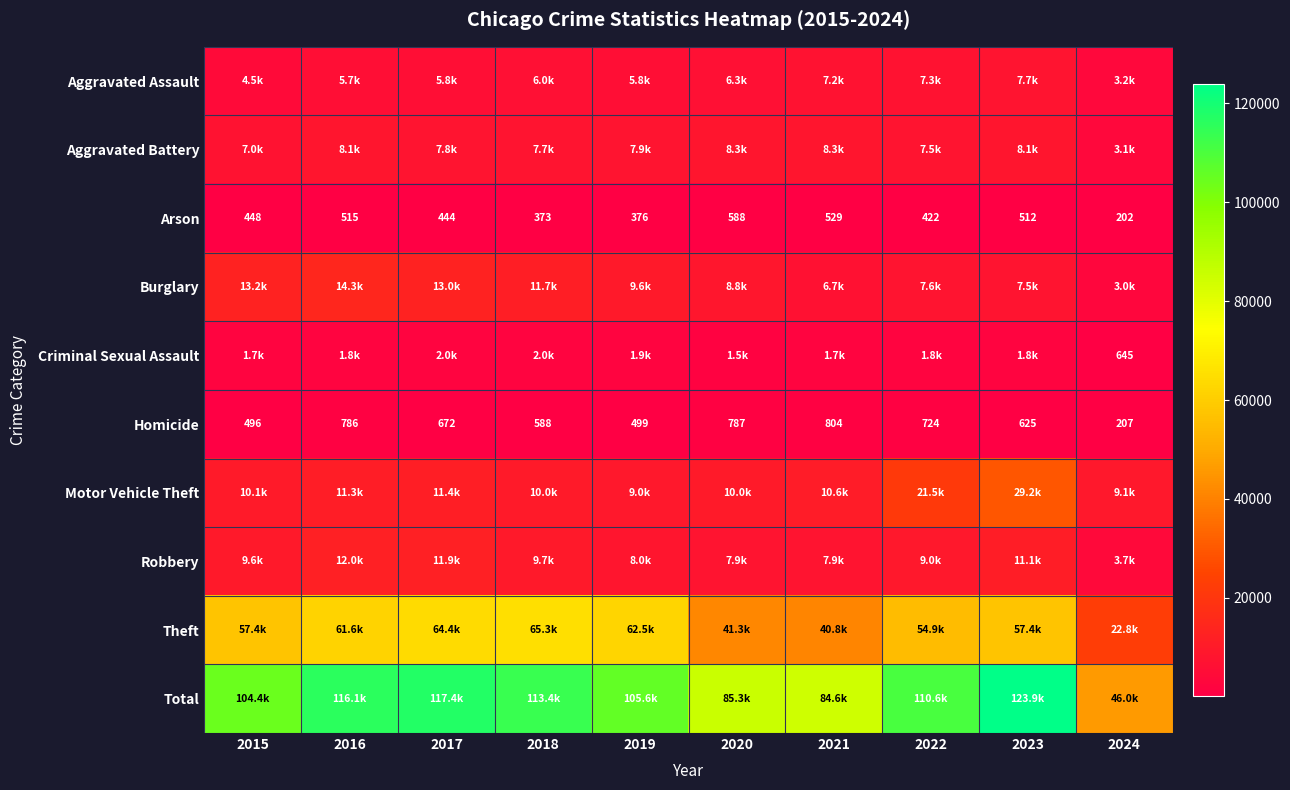

What is the highest value of the Arson series?

588